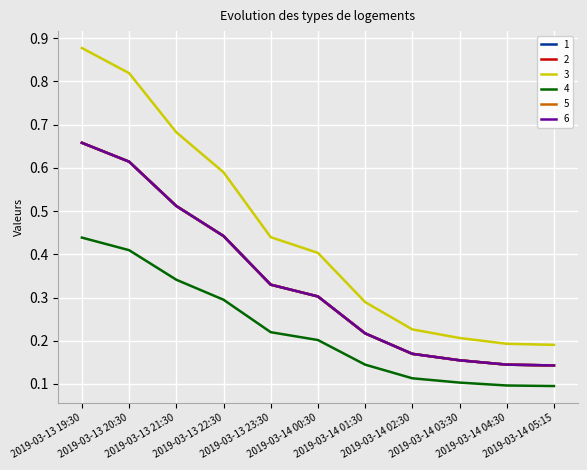

Is the value of 6 at 2019-03-14 04:30 greater than the value of 1 at 2019-03-14 01:30?

No